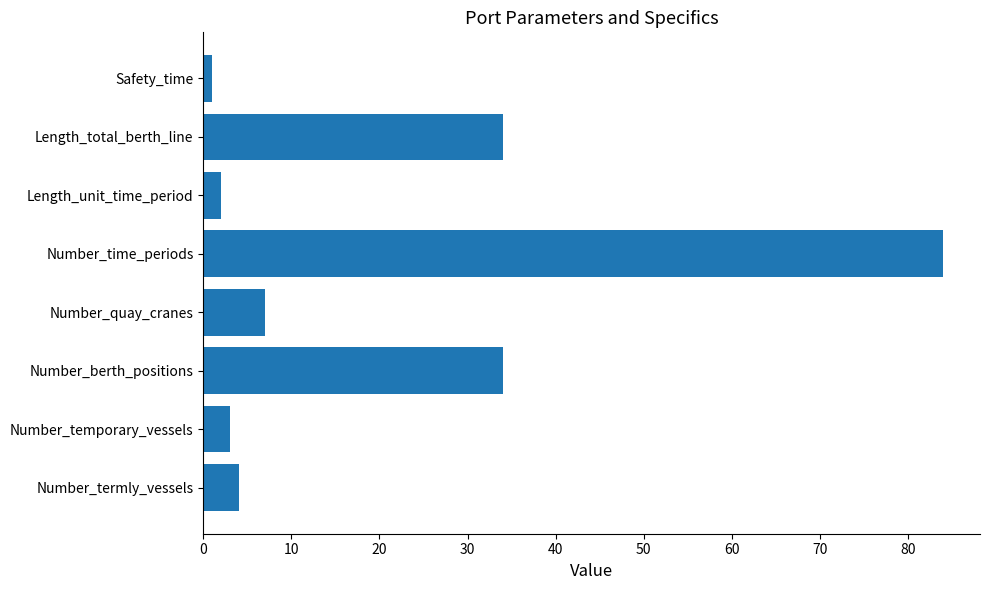

What is the difference between the maximum and minimum values?

83